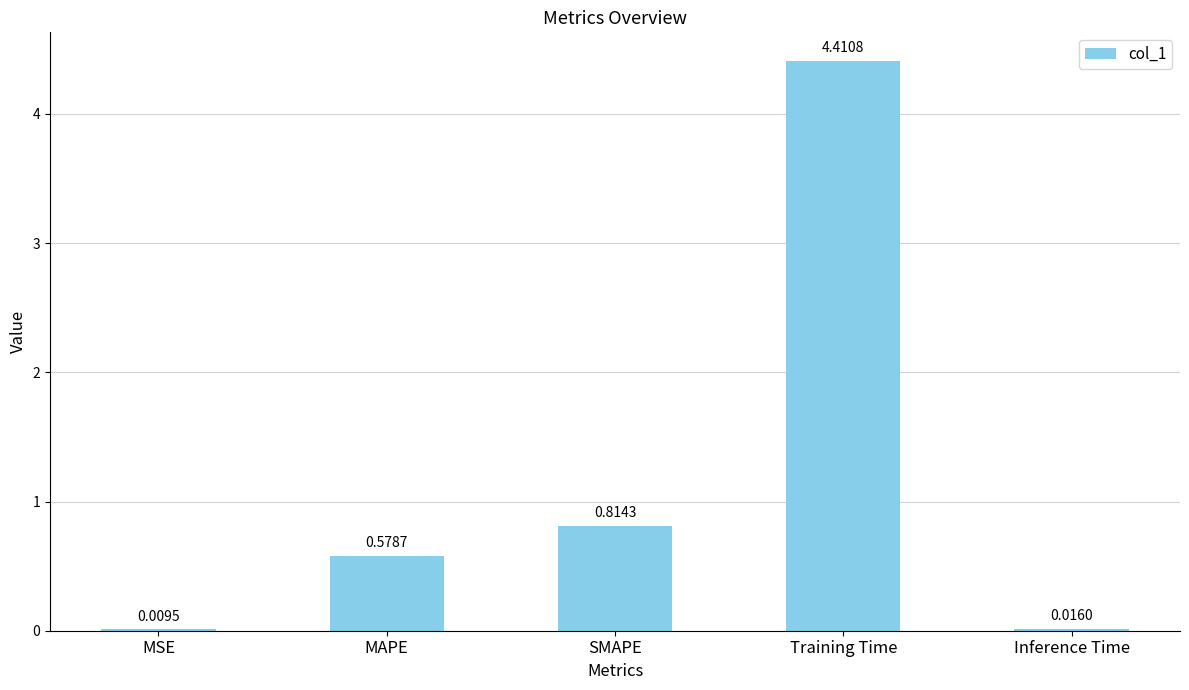

Which label corresponds to the largest value in the chart?

Training Time